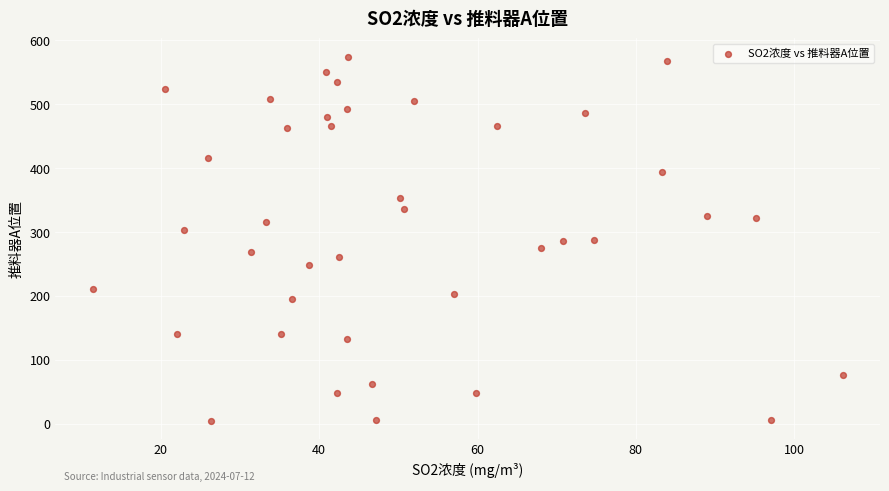

What is the range of Y values (max minus min)?

569.7